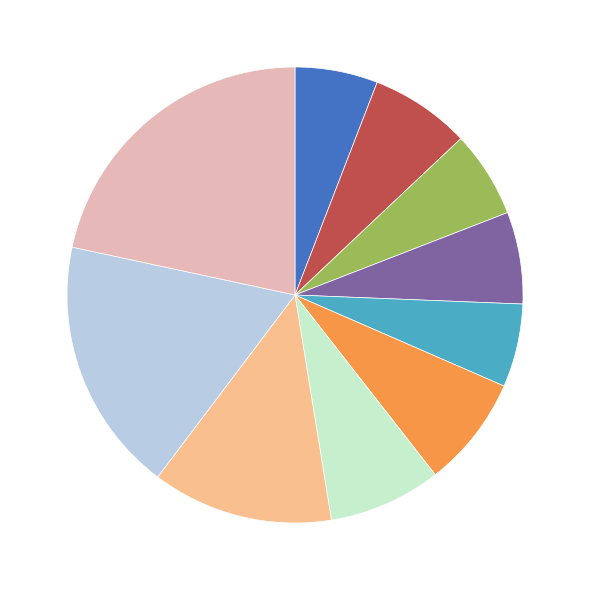

Count the number of slices in the pie.

10